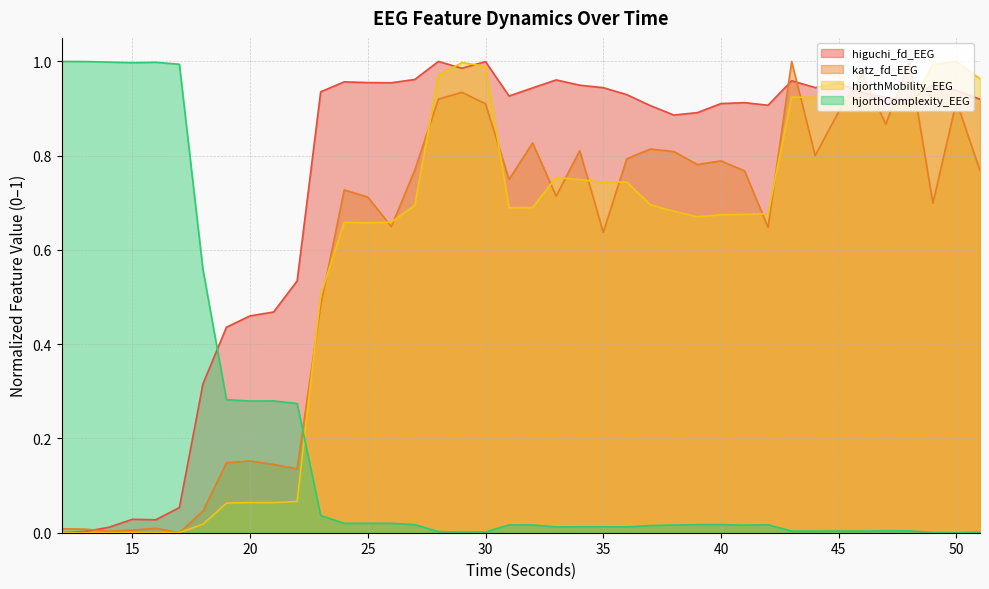

Rank the categories by katz_fd_EEG value from highest to lowest.

48, 43, 46, 29, 28, 50, 30, 45, 47, 32, 37, 34, 38, 44, 36, 40, 39, 27, 51, 41, 31, 24, 33, 25, 49, 26, 42, 35, 23, 20, 19, 21, 22, 18, 16, 12, 13, 15, 14, 17